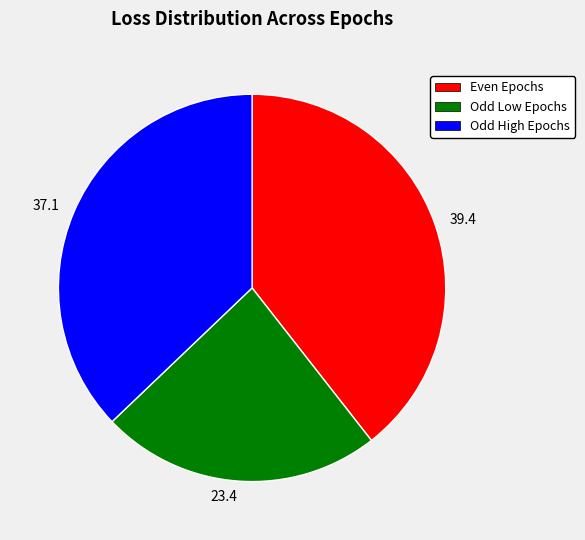

Is there any slice that represents more than half of the pie?

No